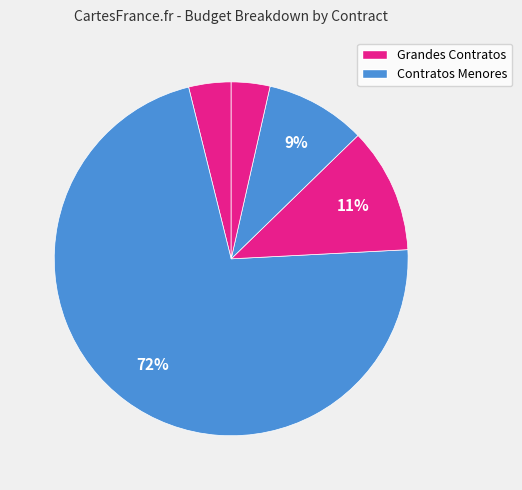

Count the number of slices in the pie.

5